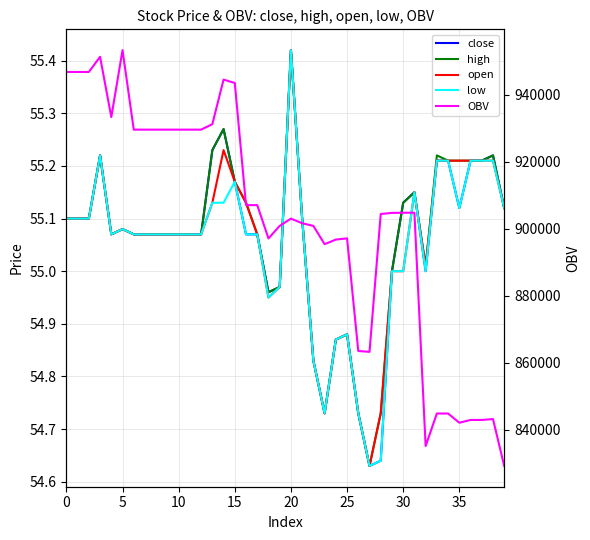

What is the difference between the maximum and second lowest values in the low series?

0.8